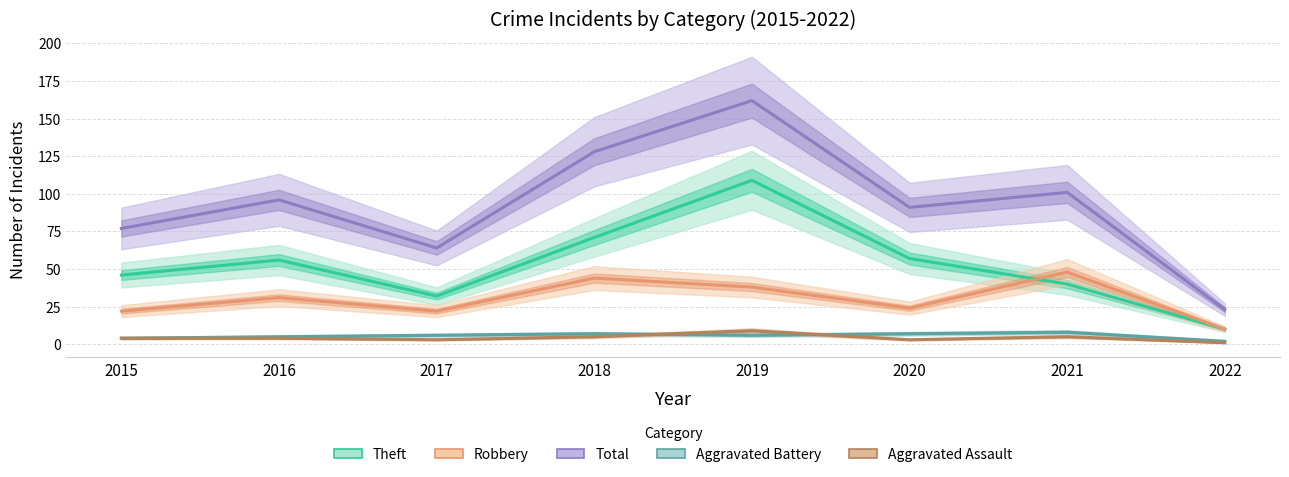

Is this an area chart (filled region under the line)?

No